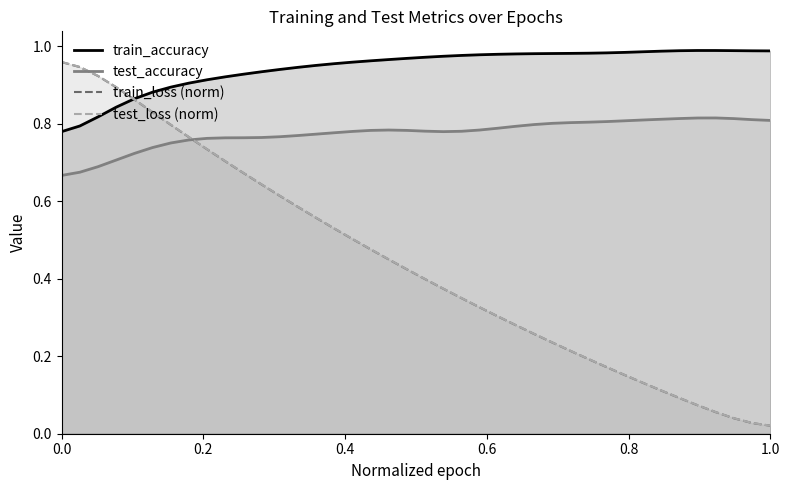

Which series has the widest spread of values?

test_loss (norm)